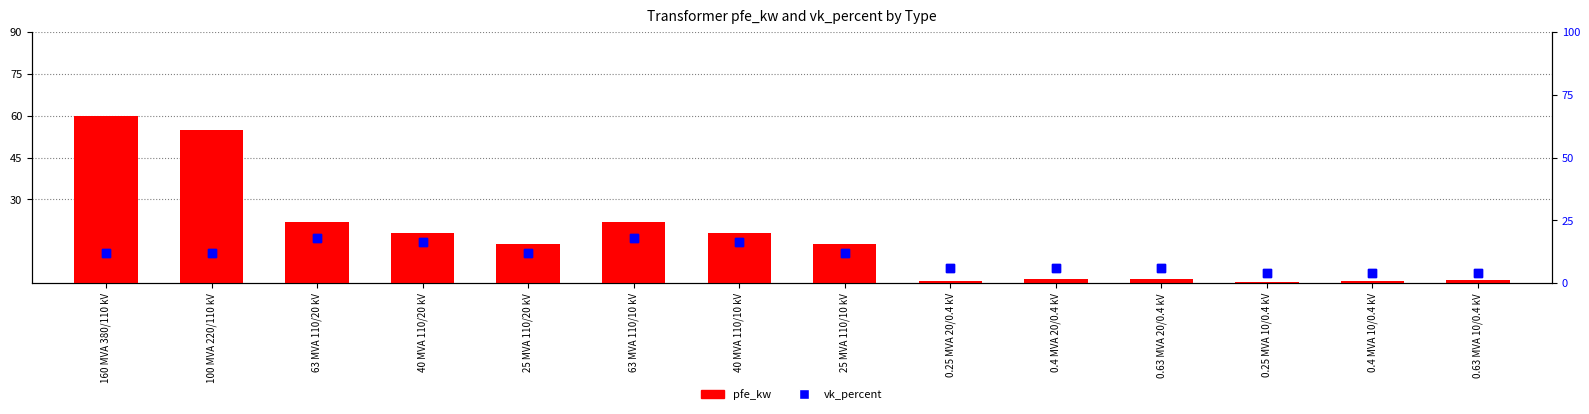

Which series has the largest total across all categories?

pfe_kw